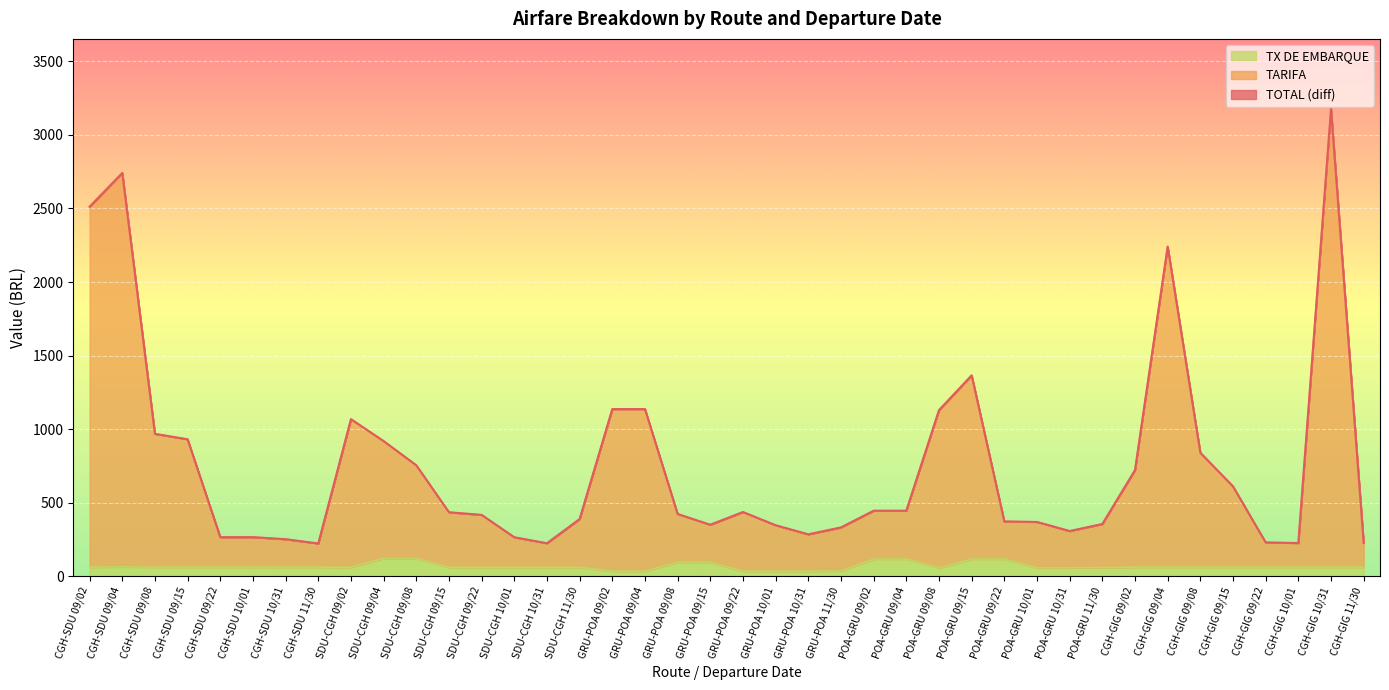

Rank the series at POA-GRU 09/02 from highest to lowest value.

TOTAL, TARIFA, TX DE EMBARQUE